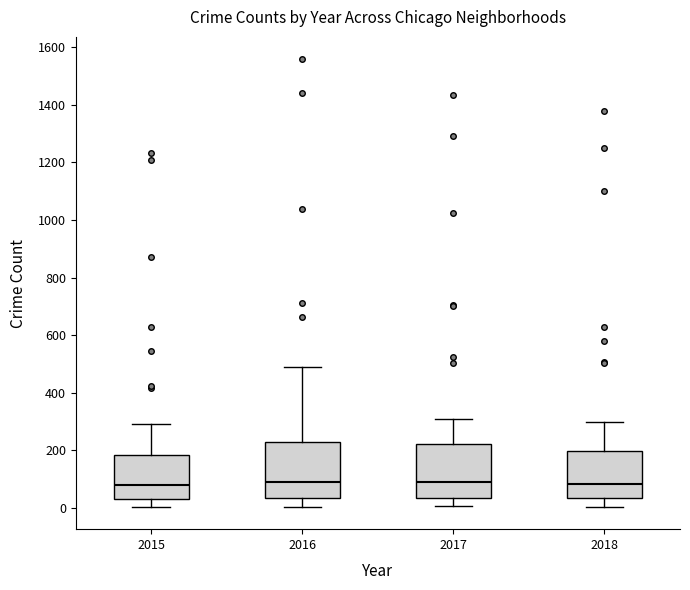

Reading left to right, read every box against the y-axis: the position of its median line, the range the box covers, and the ends of its whiskers. The values are not printed on the chart, so give them approximately, as read against the axis.

2015: median 80, box 40 to 180, whiskers 0 to 300
2016: median 80, box 40 to 220, whiskers 0 to 480
2017: median 80, box 40 to 220, whiskers 0 to 300
2018: median 80, box 40 to 200, whiskers 0 to 300